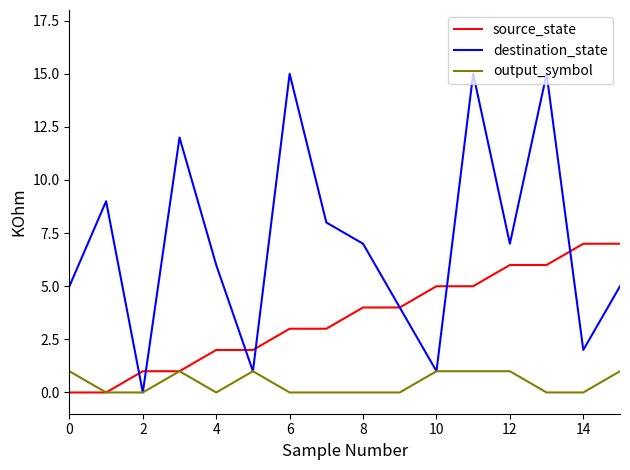

Which series has the largest total across all categories?

destination_state